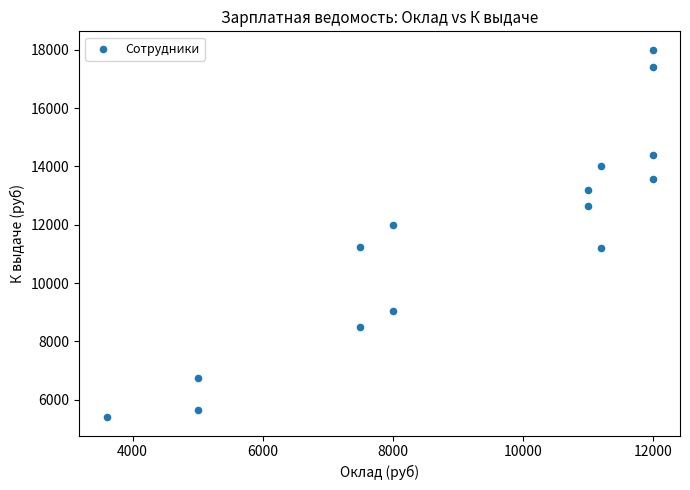

What is the range of Y values (max minus min)?

12600